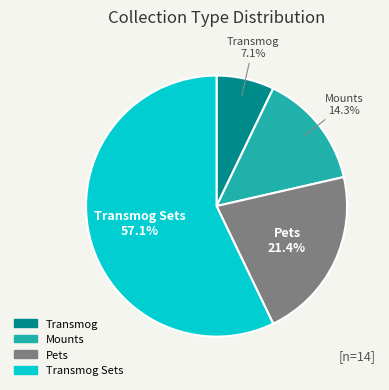

Does any single category account for the majority?

Yes